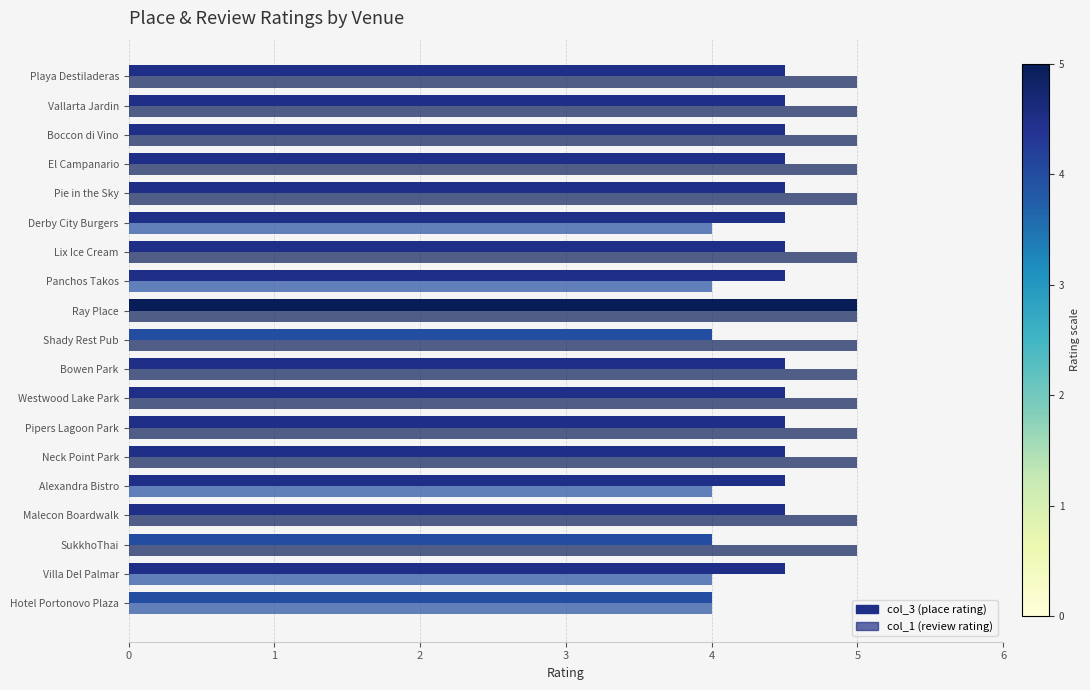

How many data points does each series have?

19